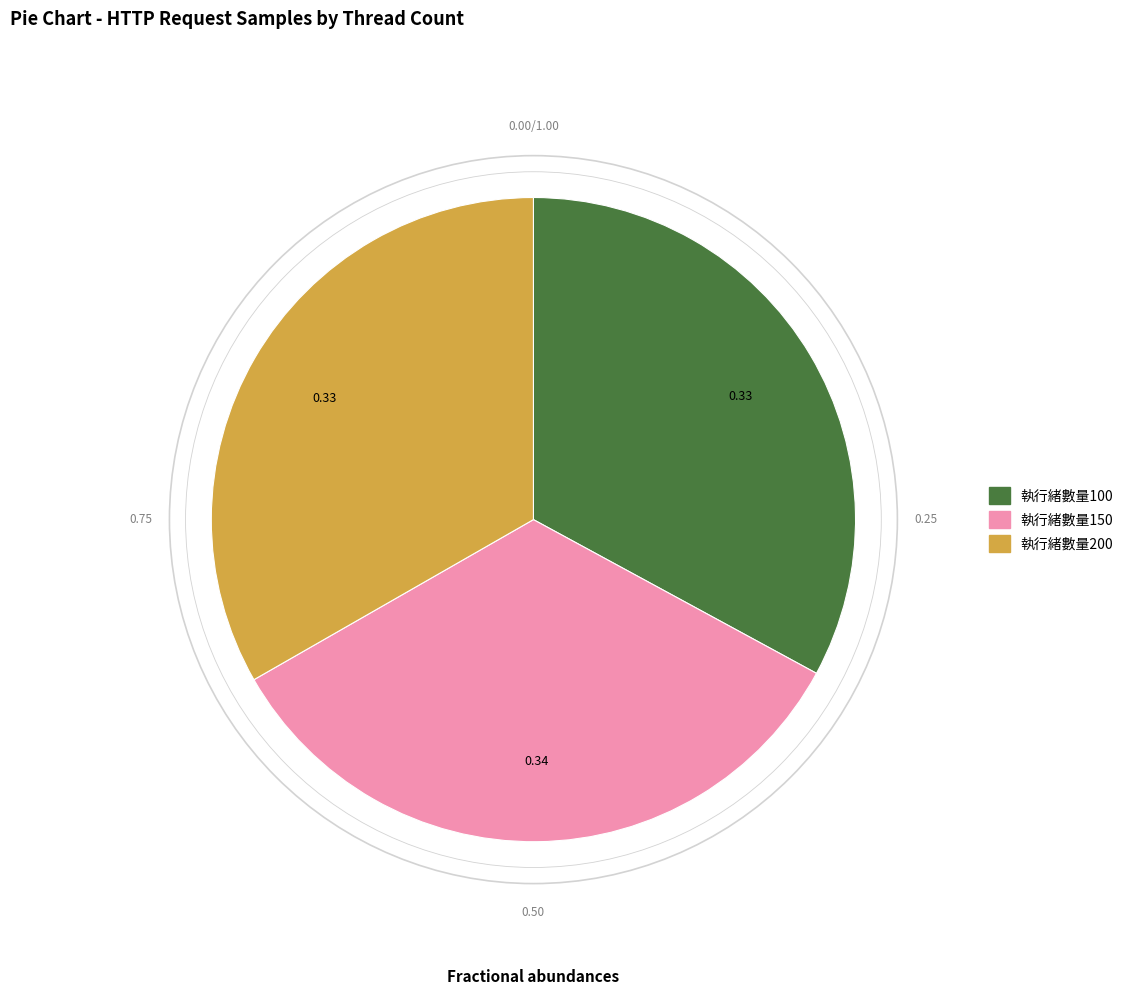

True or false: 執行緒數量200 accounts for 33% of the total.

True